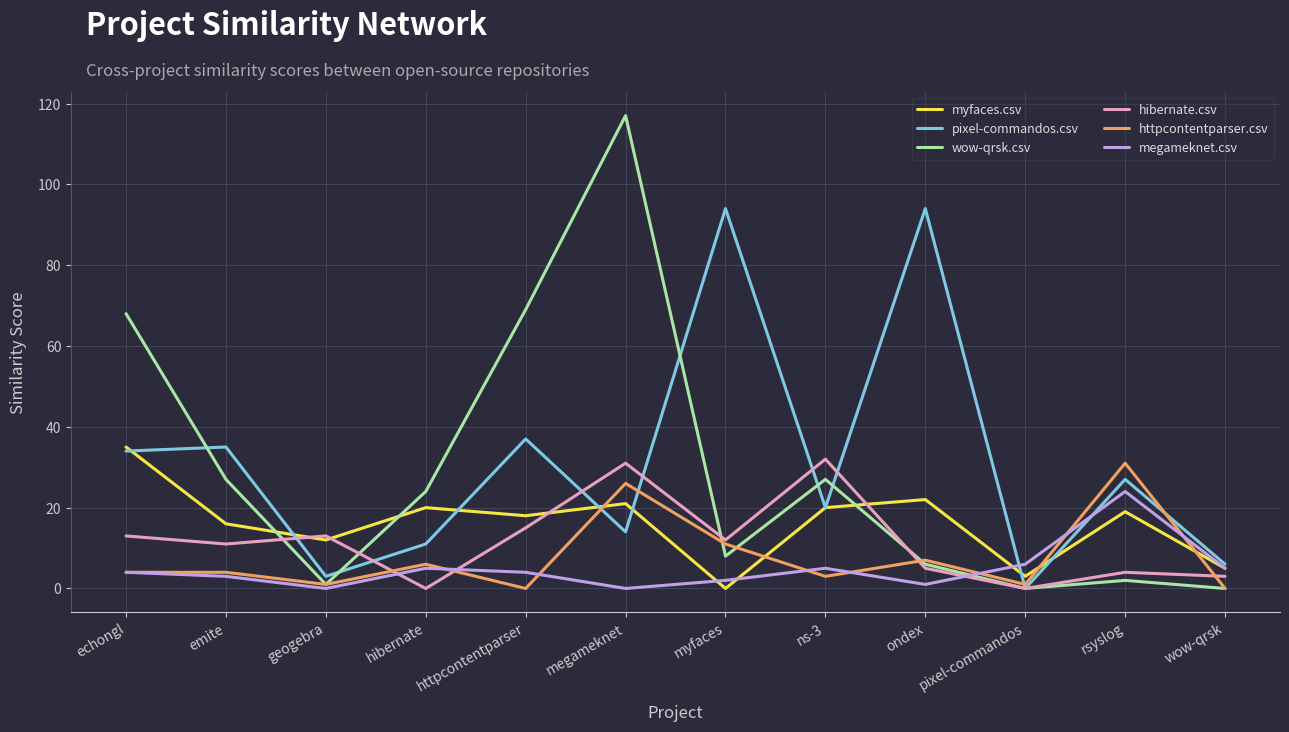

Where do myfaces.csv and megameknet.csv first cross each other?

megameknet and myfaces